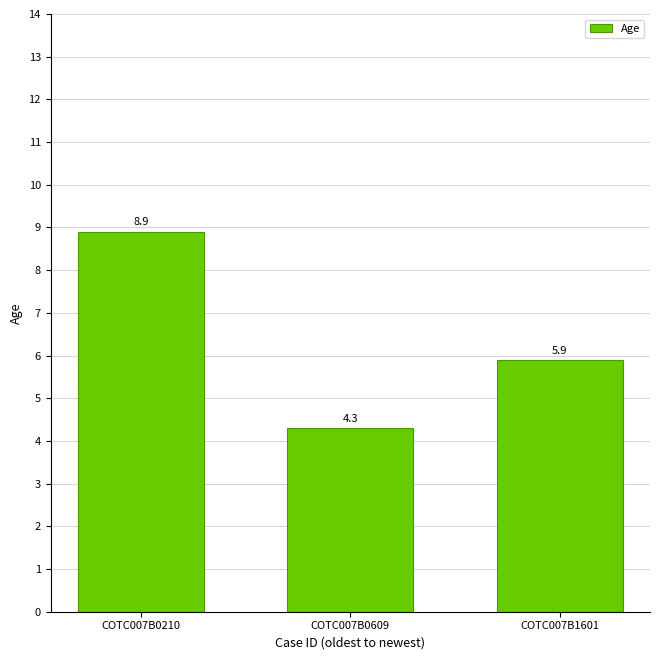

The value at COTC007B0210 is 8.9. True or false?

True